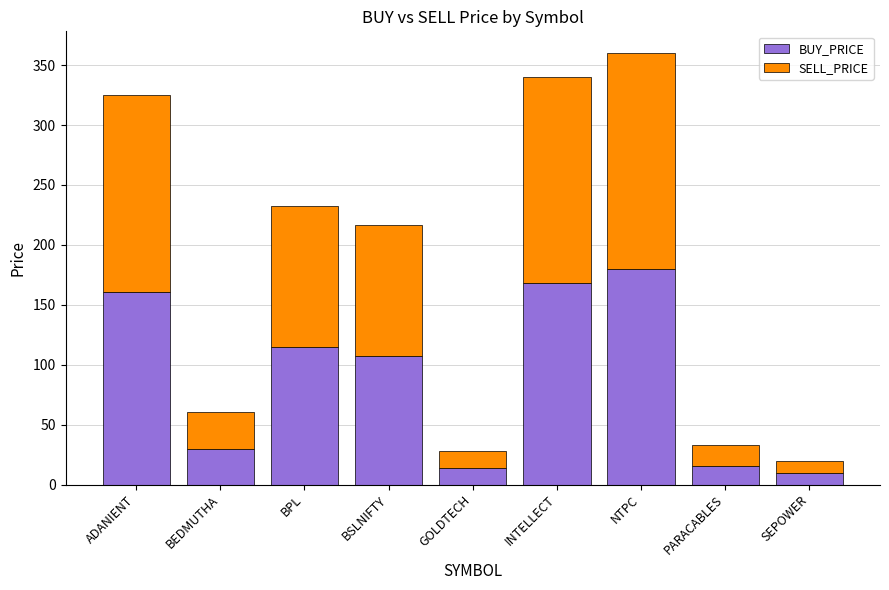

What is the highest value of the BUY_PRICE series?

179.6